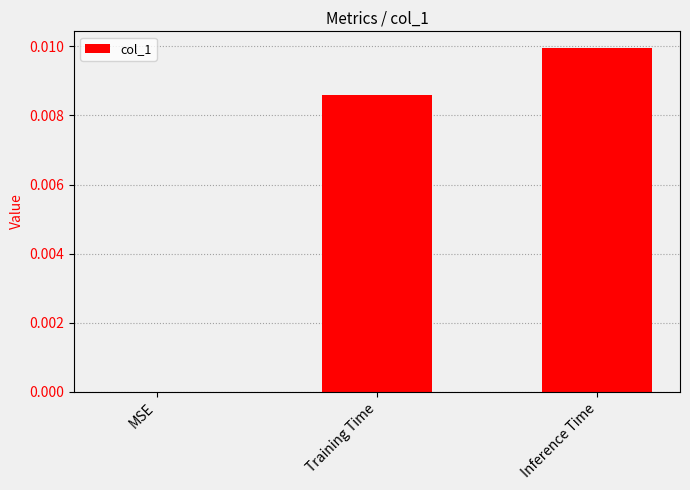

Which has a higher value, MSE or Training Time?

Training Time